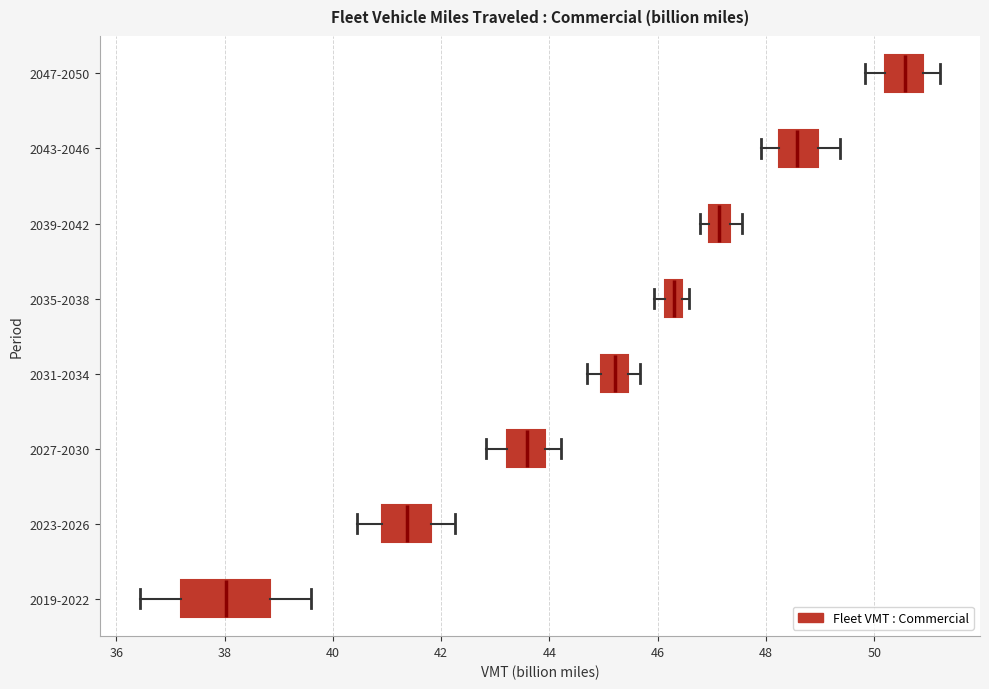

Where is the right edge of the box for 2027-2030 on the x-axis? The values are not printed on the chart, so give them approximately, as read against the axis.

44.0